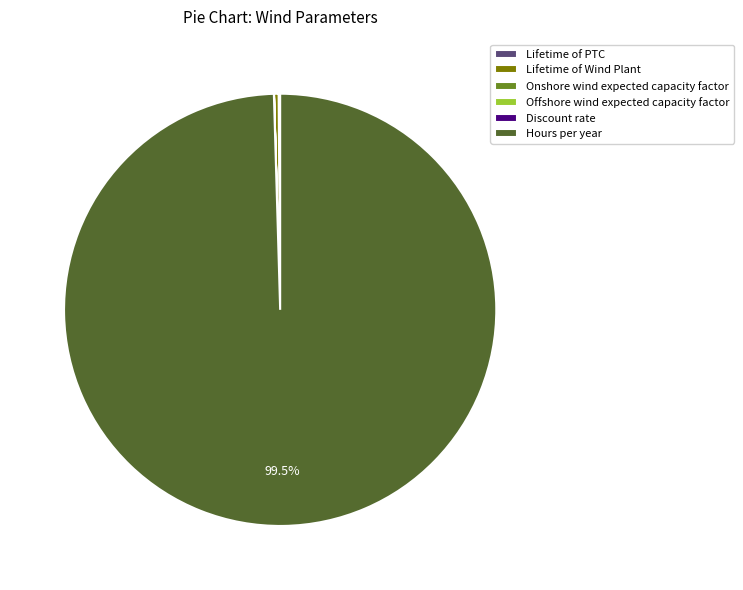

To the nearest percent, what is the average slice percentage?

17%